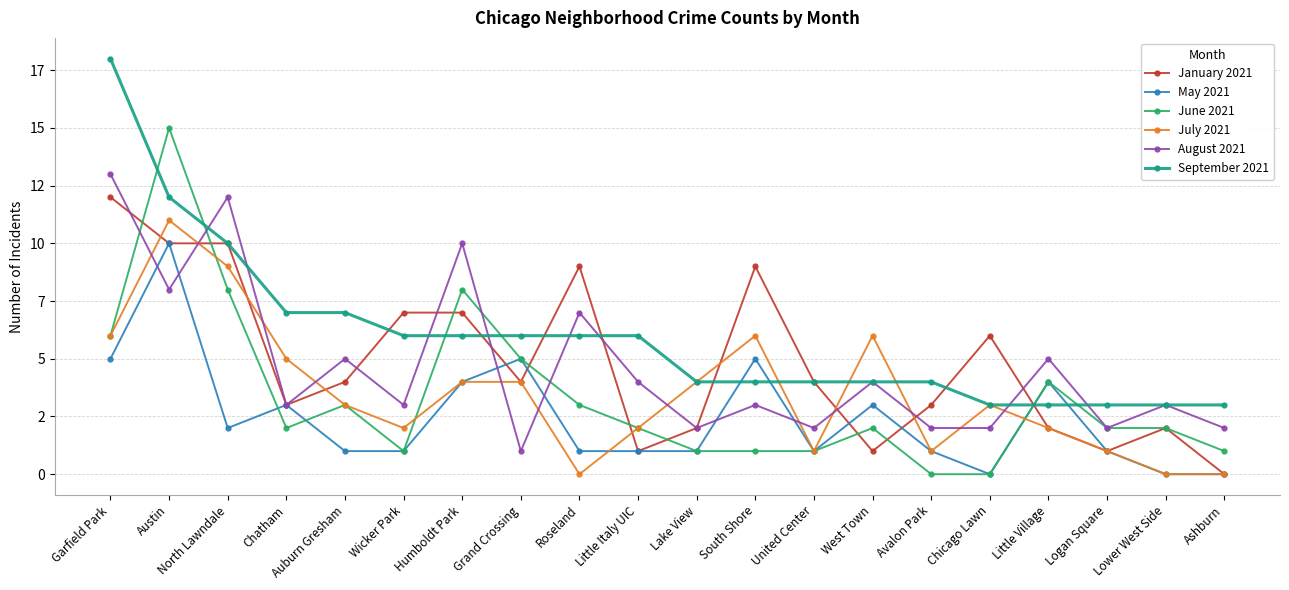

Does the chart display data point markers on the line(s)?

Yes